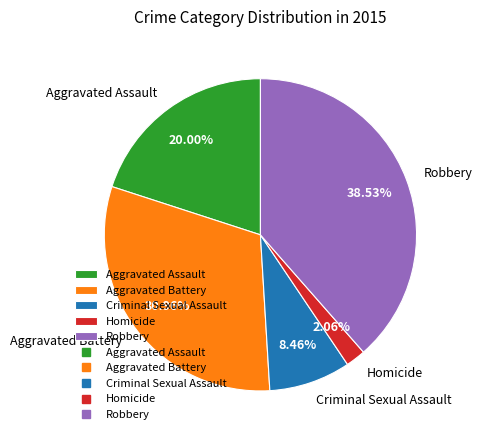

How many segments does this pie chart have?

5